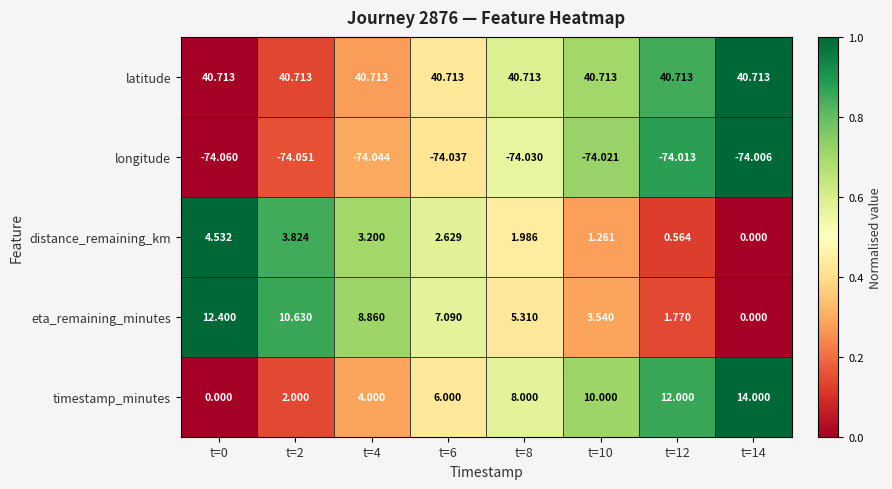

Which series has the largest range (max minus min)?

timestamp_minutes